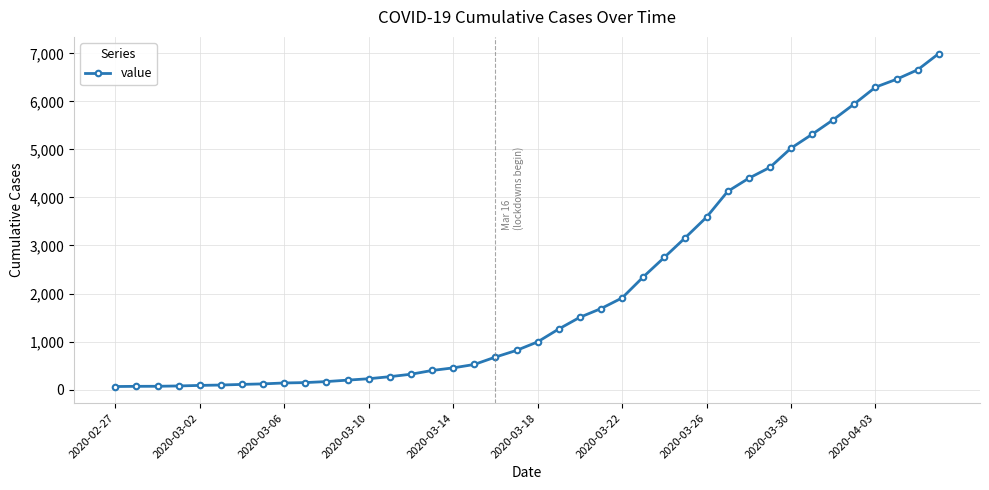

What is the greatest value displayed?

6995